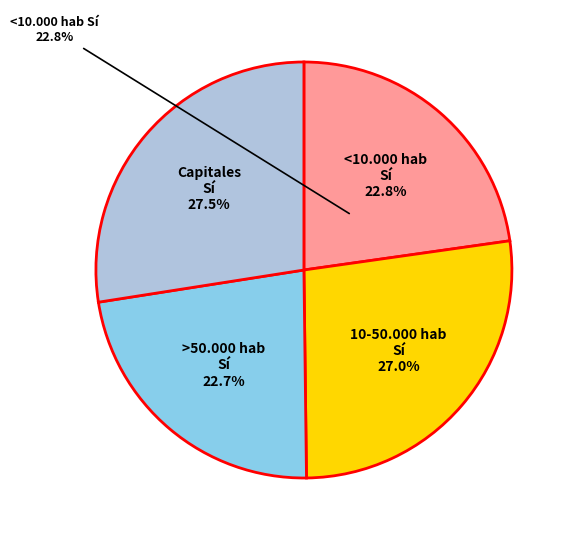

Is there a majority slice in this chart?

No